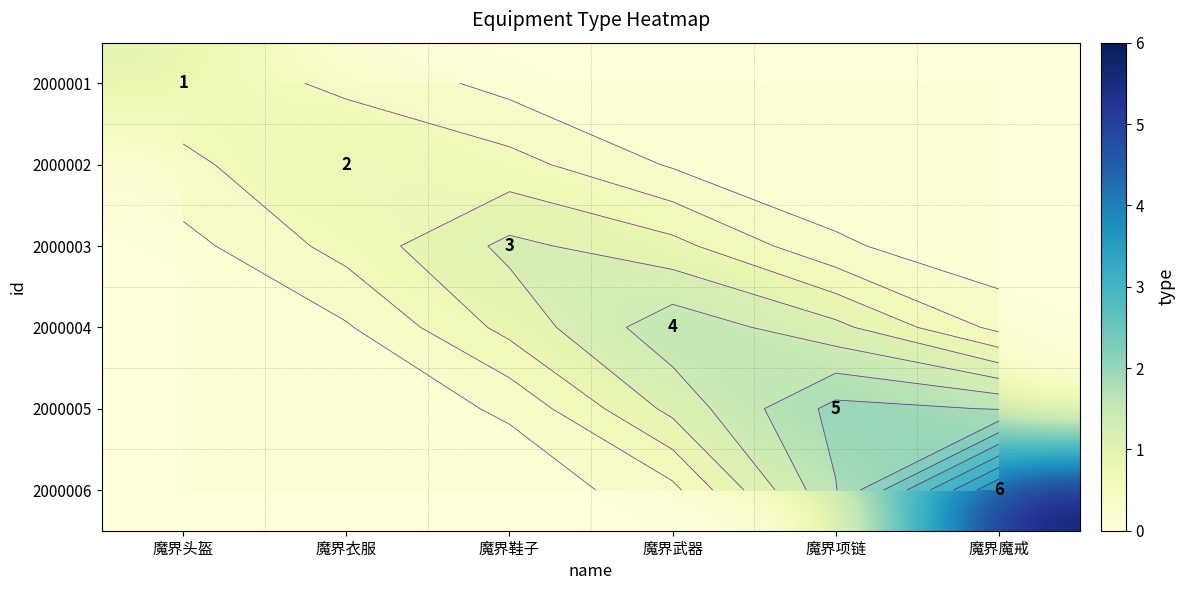

Between 魔界项链 and 魔界头盔, which is larger?

魔界头盔